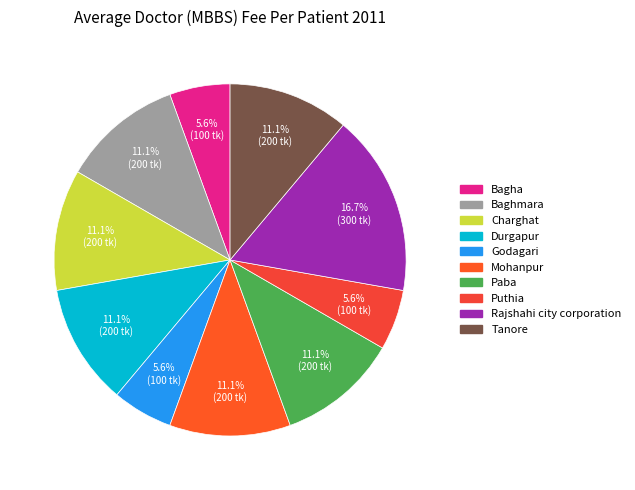

To the nearest percent, what portion does Durgapur represent?

11%